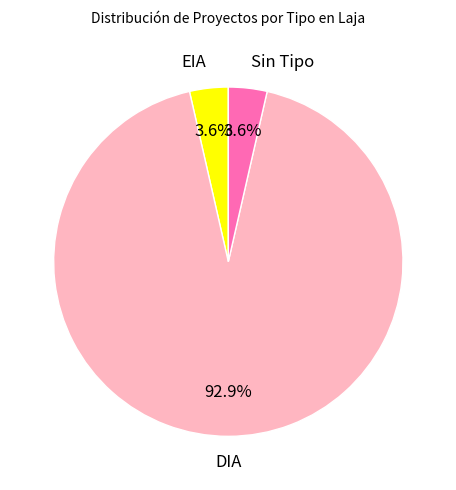

Is there a majority slice in this chart?

Yes